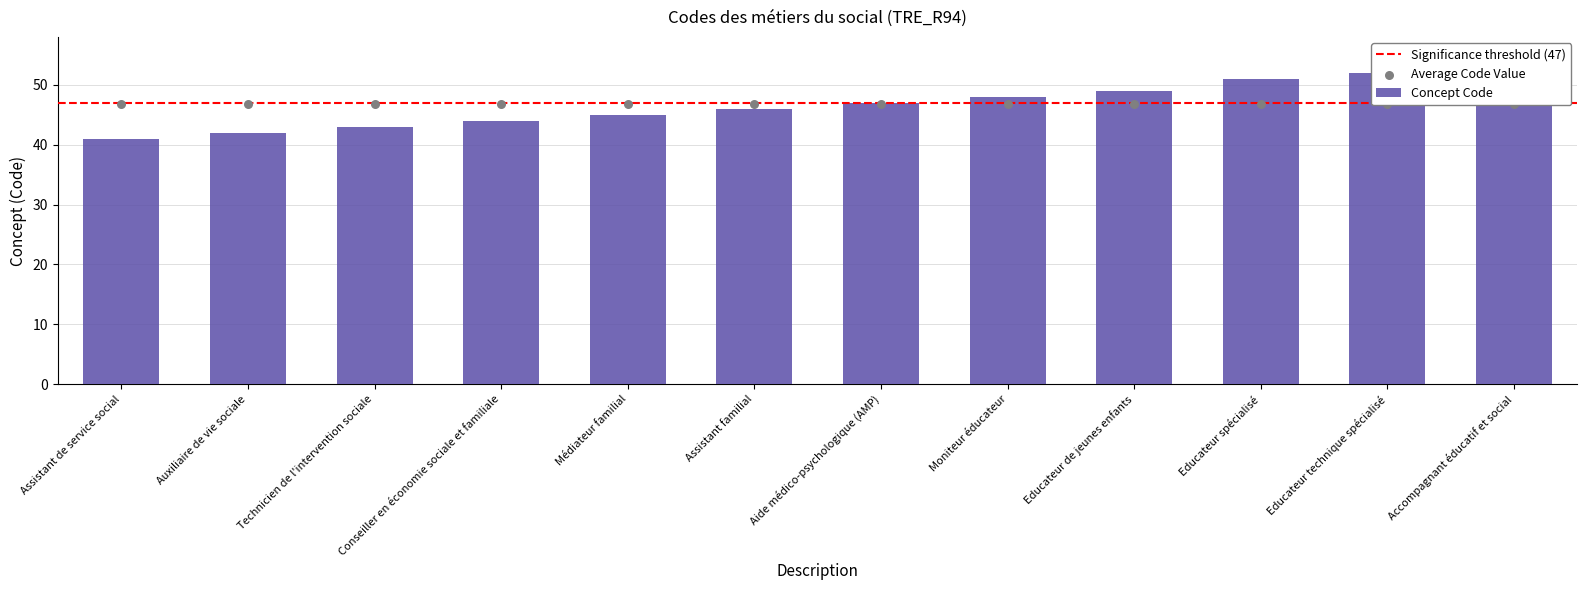

Between Conseiller en économie sociale et familiale and Educateur technique spécialisé, which is larger?

Educateur technique spécialisé